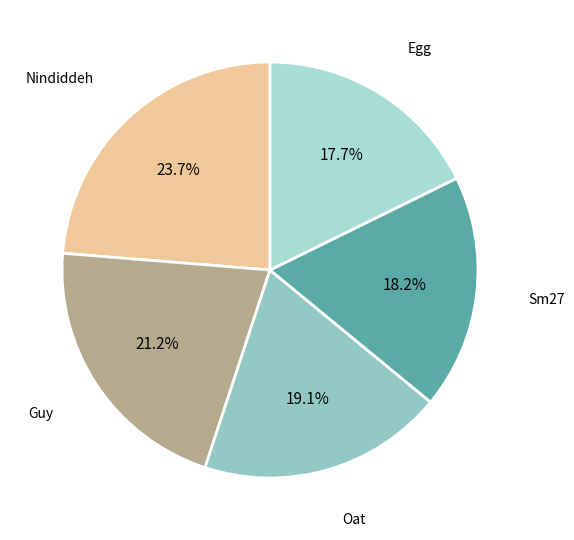

How many segments does this pie chart have?

5